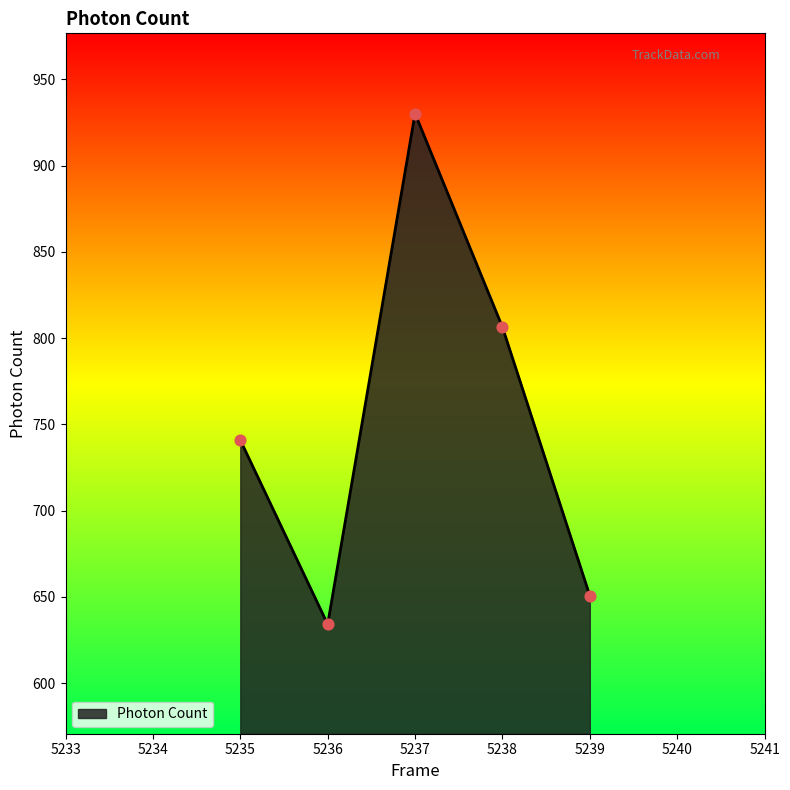

Approximately how many times larger is the value at 5236 compared to 5235?

0.9